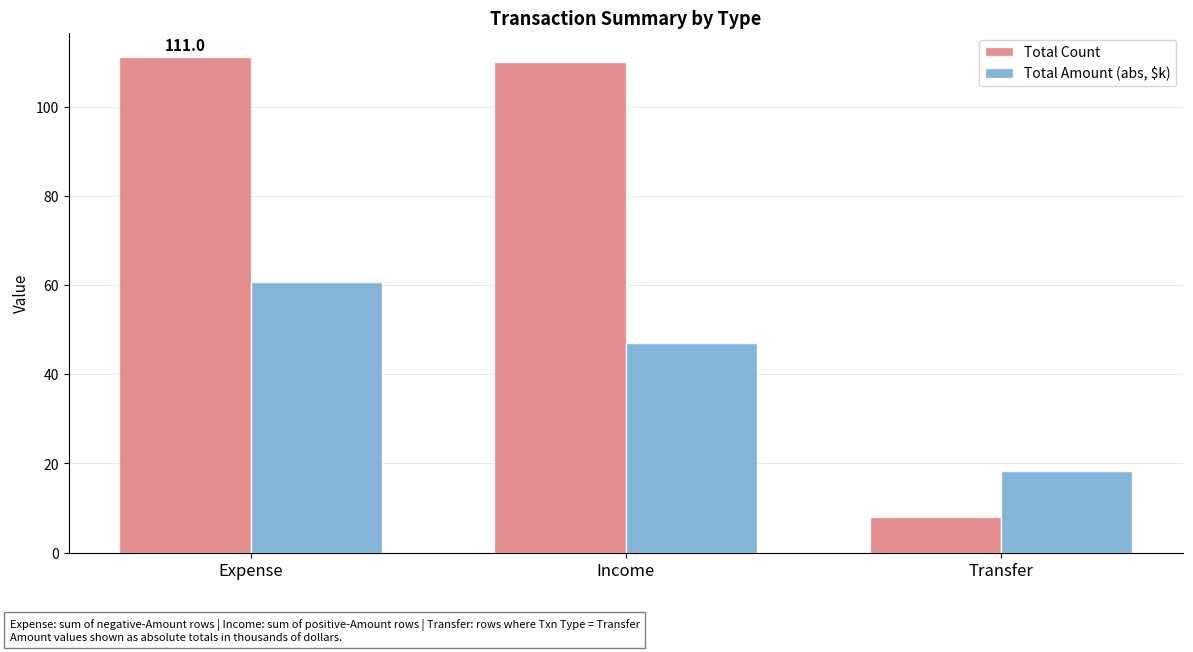

What is the sum of all Total Amount (abs, $k) values?

125.9